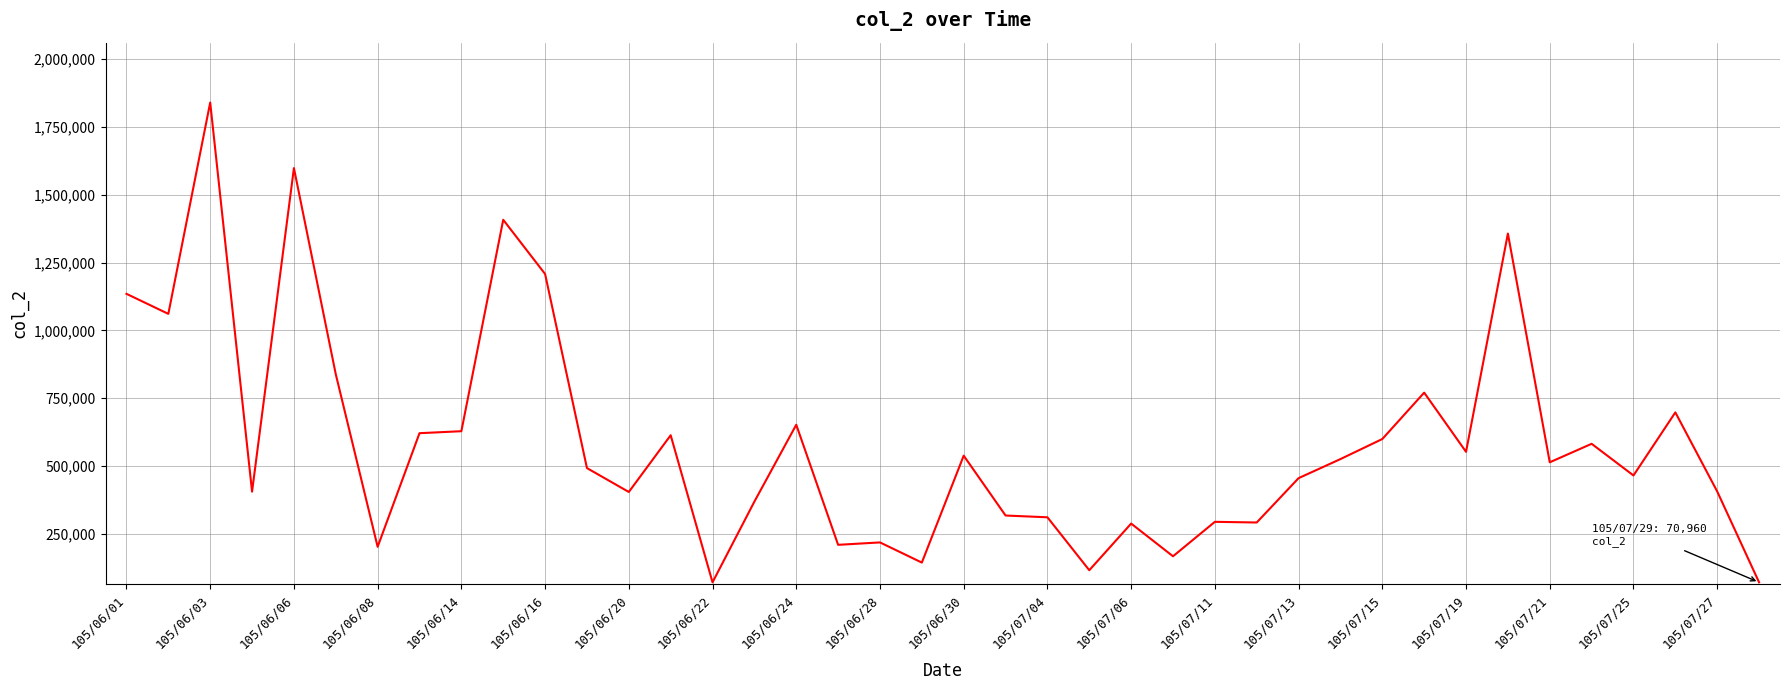

What is the smallest value displayed?

70950